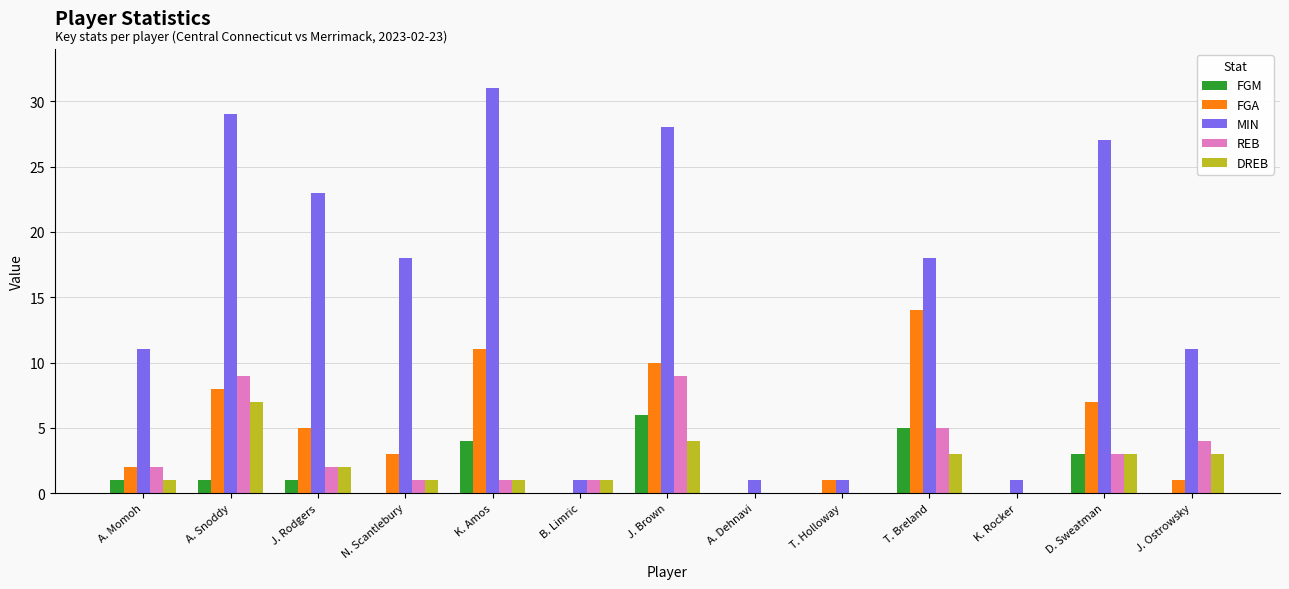

At which label is FGM closest to 3?

D. Sweatman